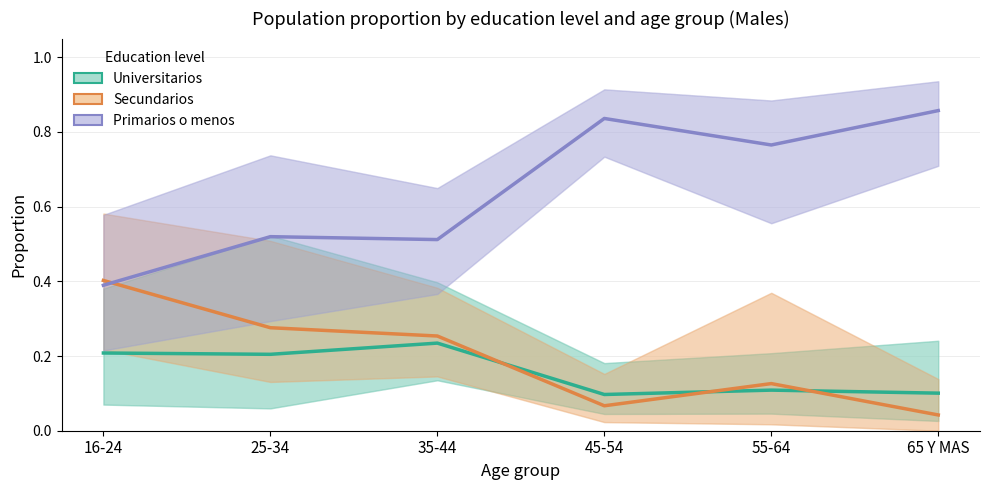

Is it true that Secundarios equals 0.3 at 16-24?

False